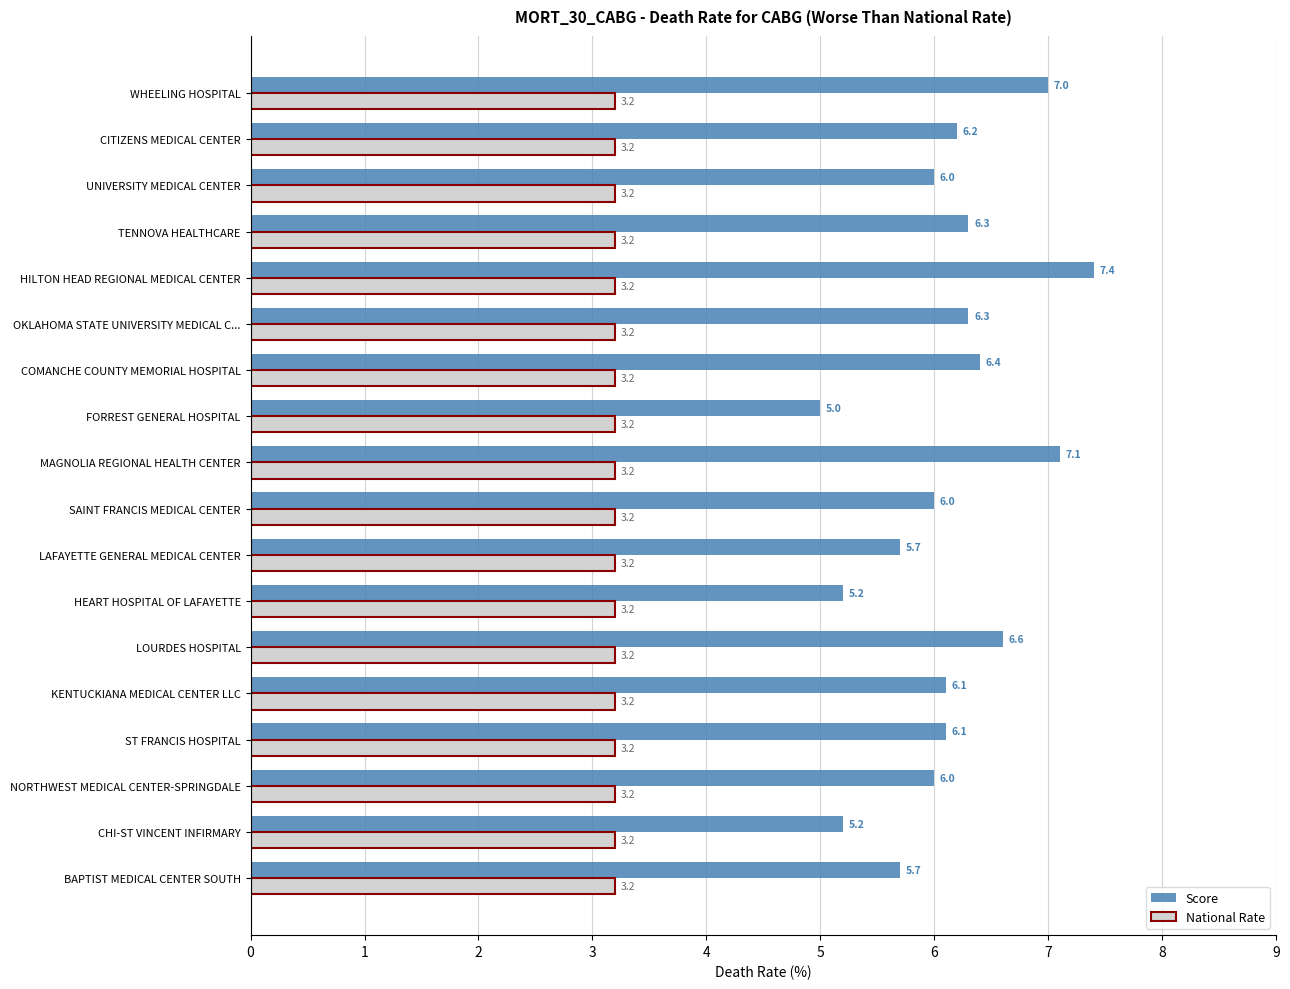

What are all the series names shown in the legend?

Score, National Rate